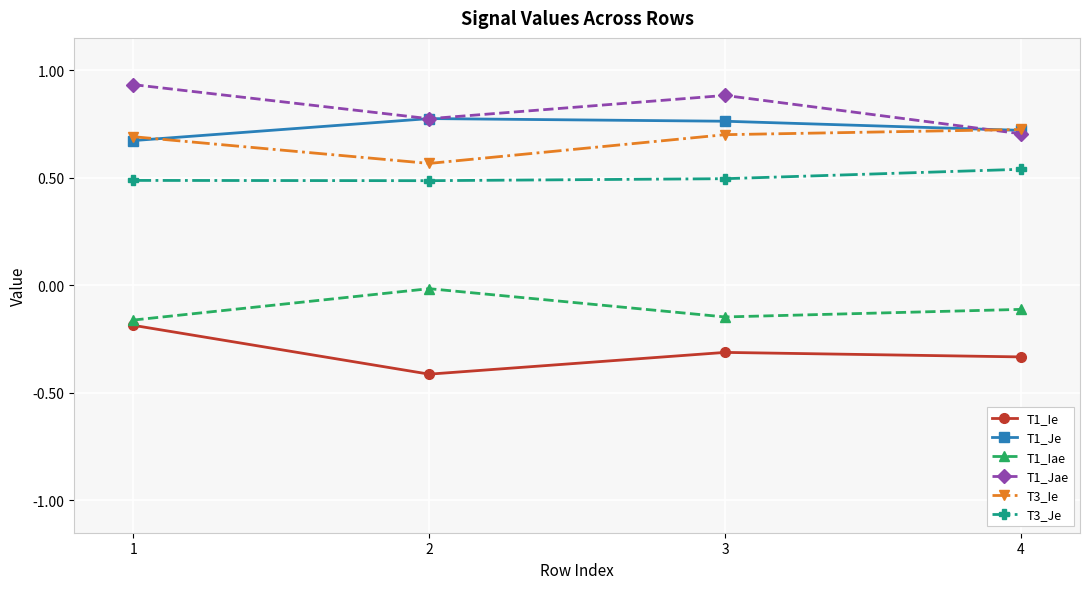

What is the total value across all series at 4?

2.2